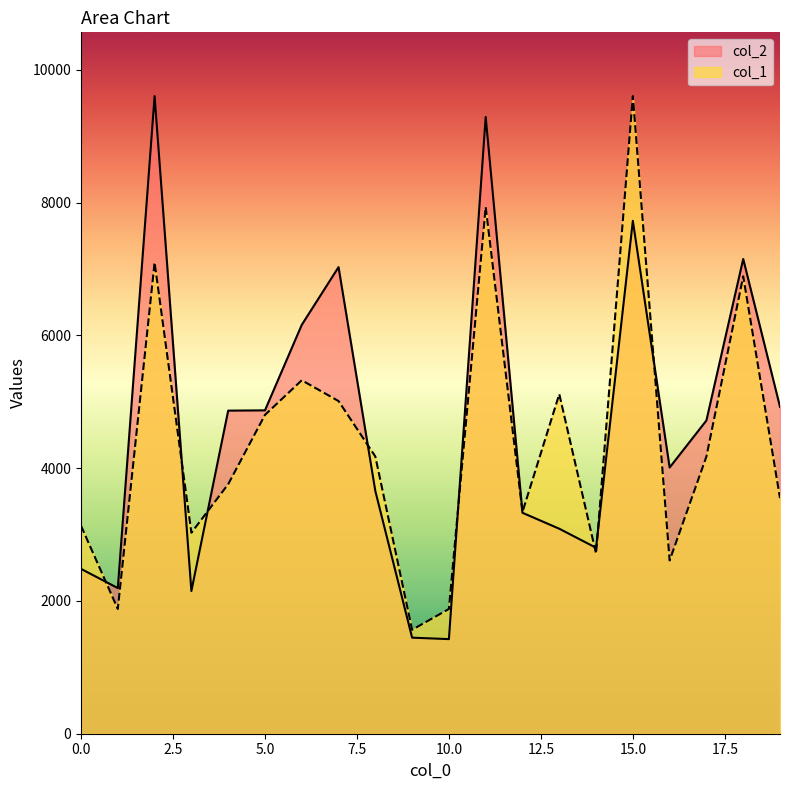

At which category does col_2 reach its first local valley?

1